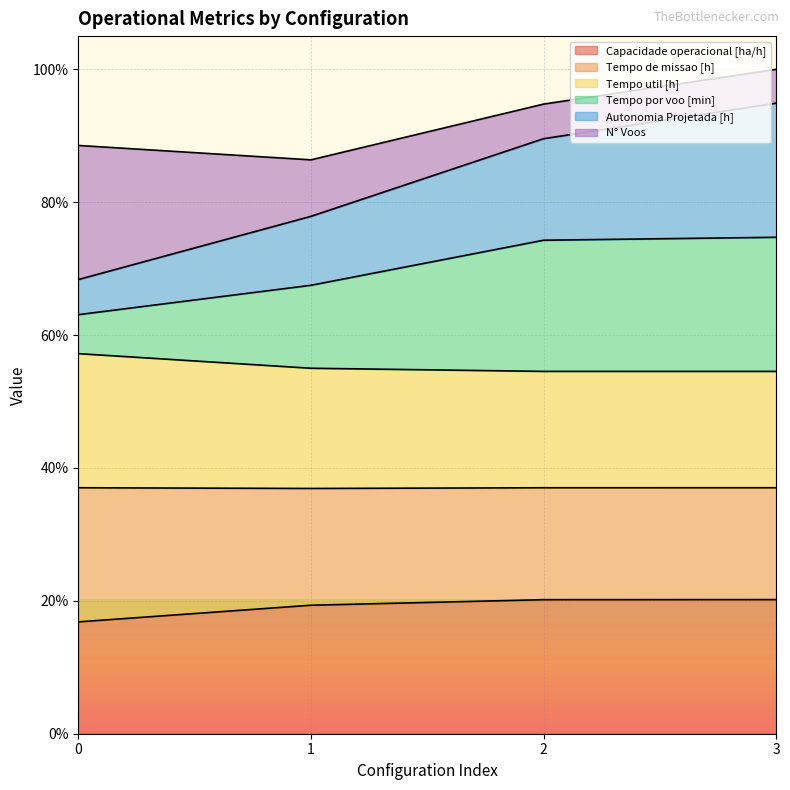

Read the Tempo por voo [min] value at 0.

312.5